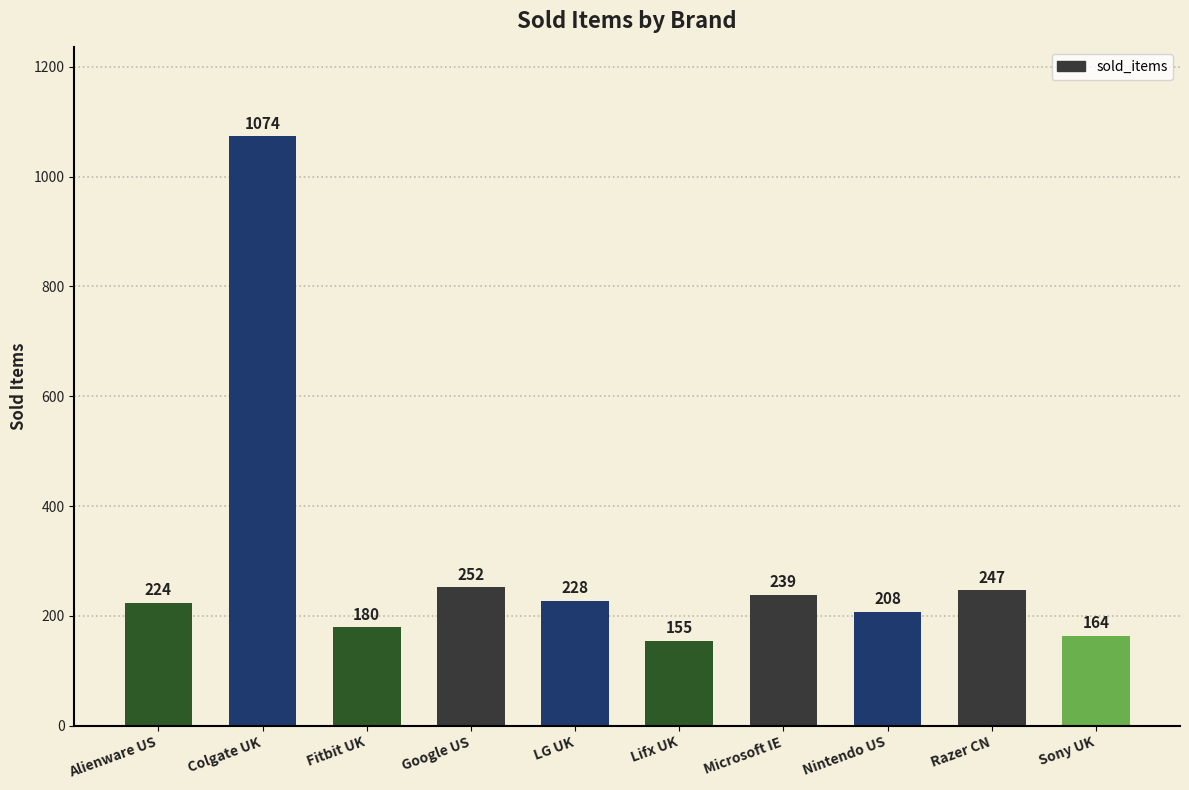

What is the sum of all values?

2971